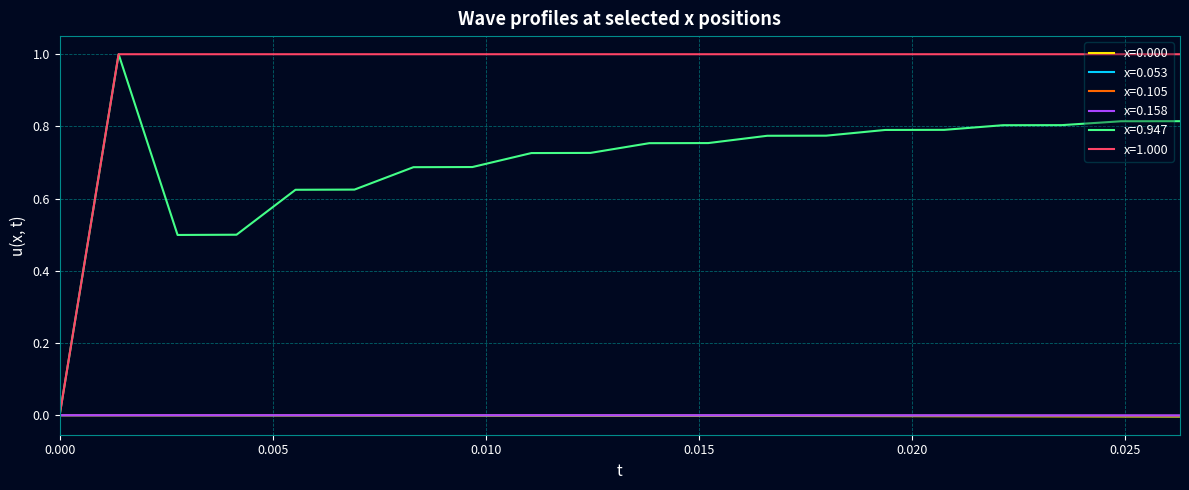

What is the highest value of the x=1.000 series?

1.0